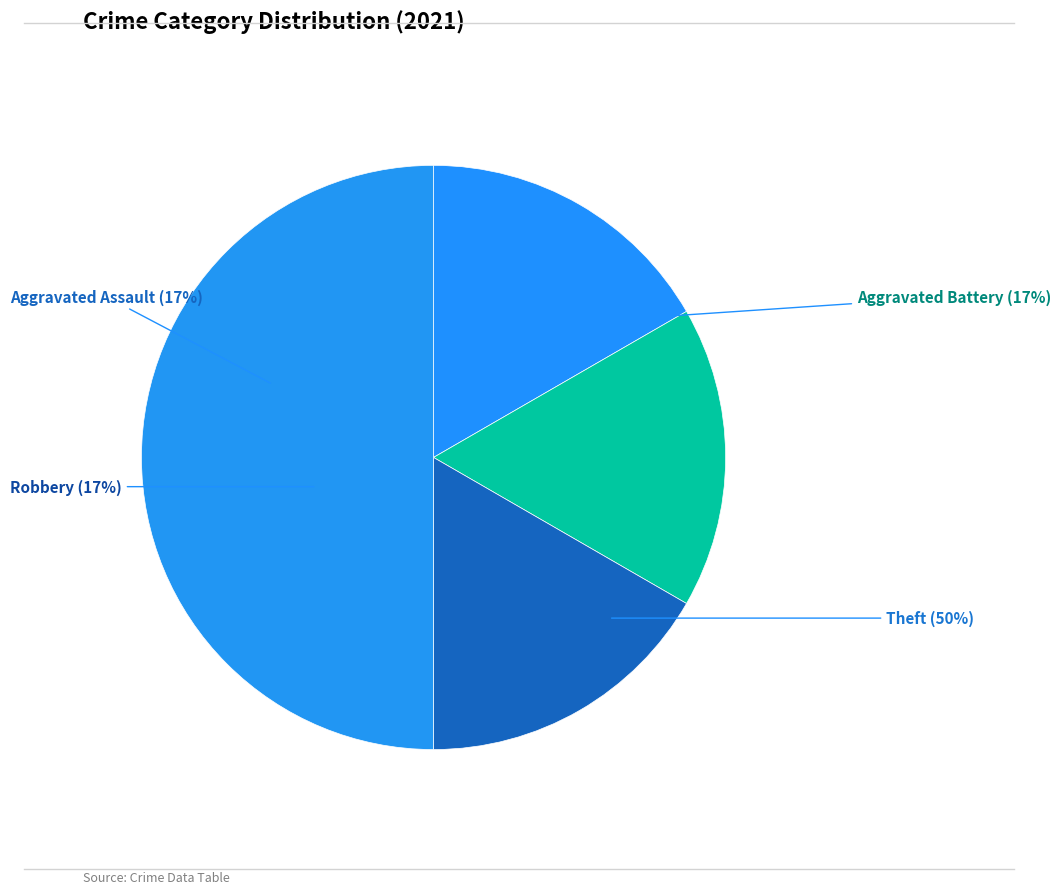

To the nearest percent, what portion does Aggravated Assault represent?

17%